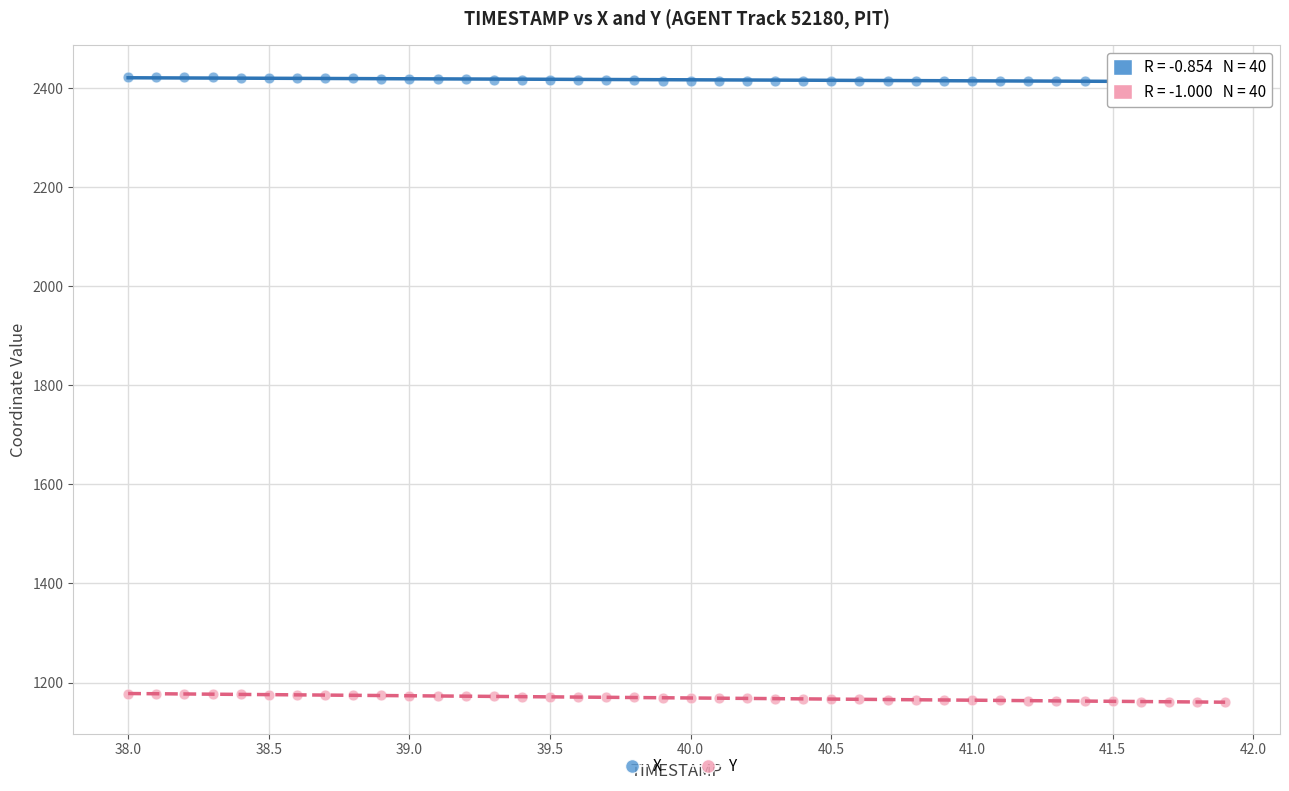

Which series reaches the maximum Y coordinate?

X